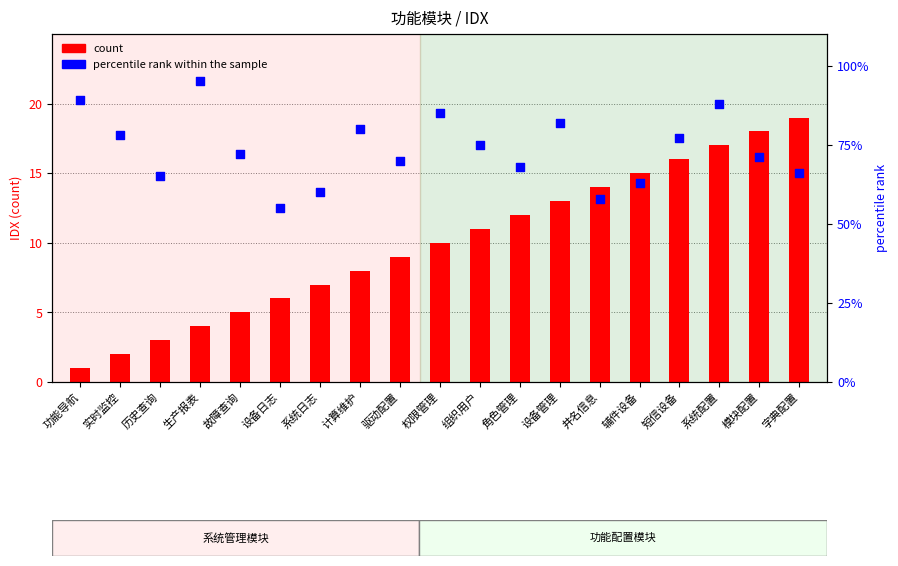

Which series has the widest spread of Y values?

percentile rank within the sample